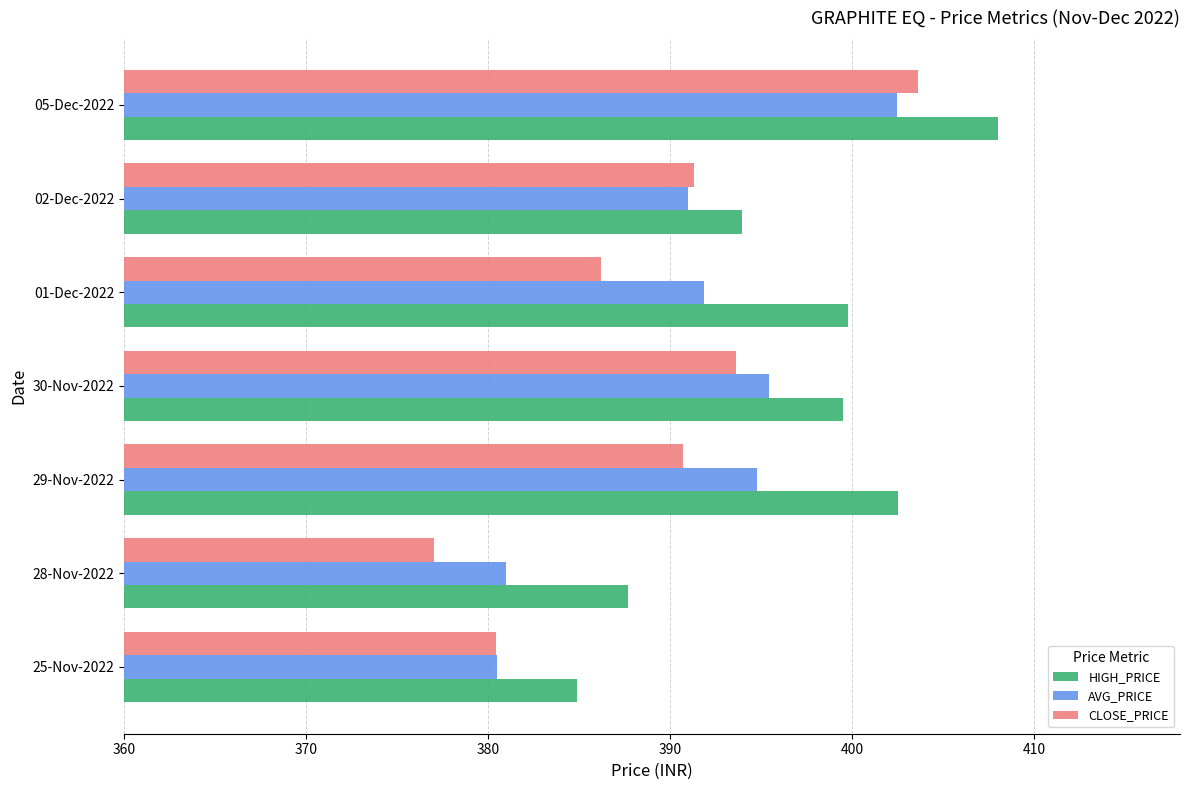

List the series in order of their overall mean, highest first.

HIGH_PRICE, AVG_PRICE, CLOSE_PRICE